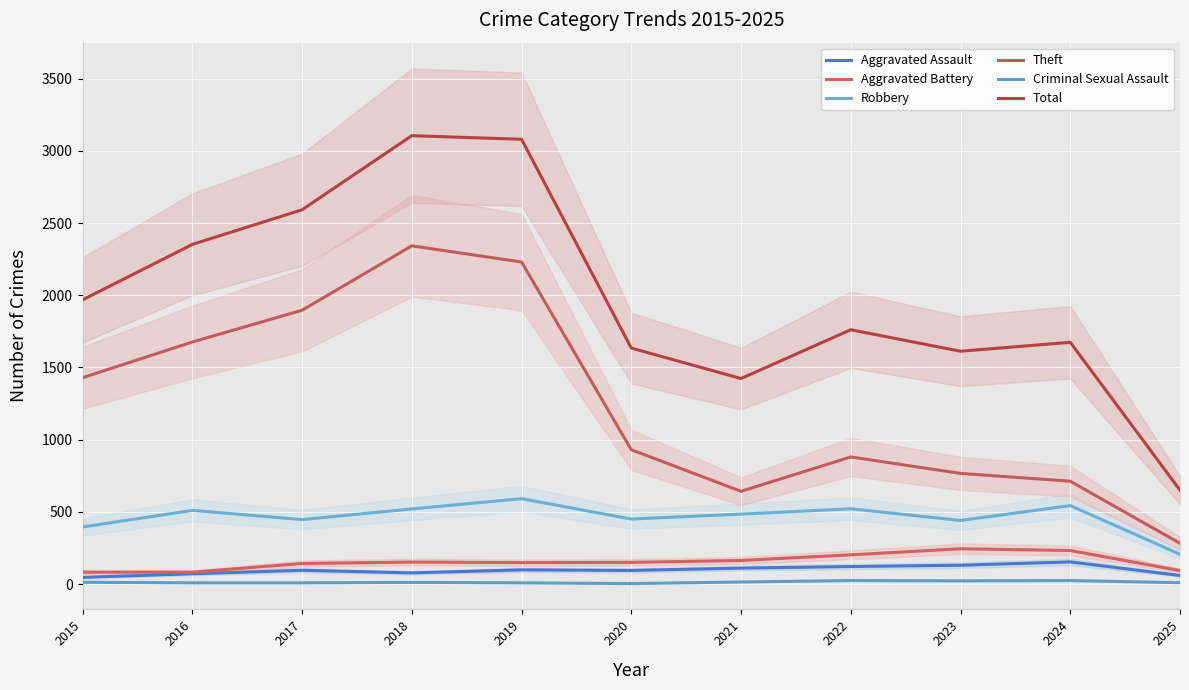

What is the sum of the Aggravated Assault values at 2018 and 2024?

230